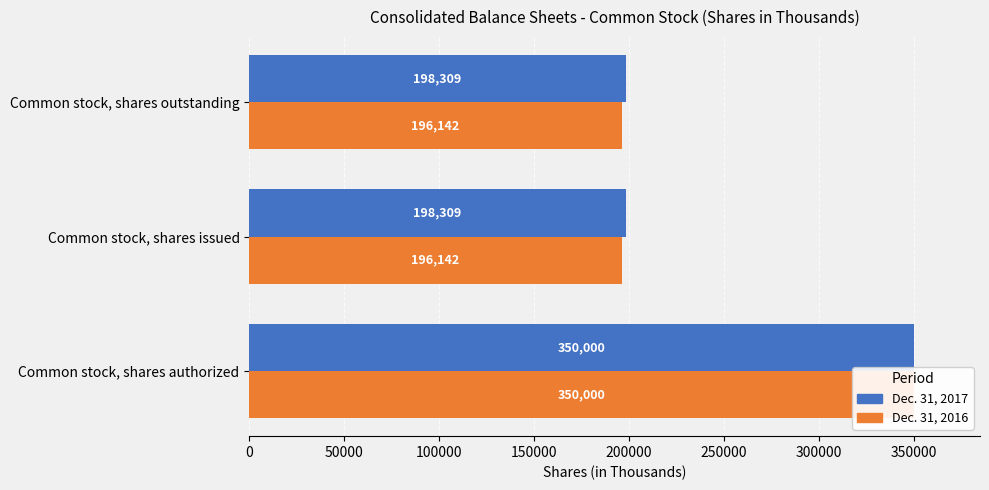

True or false: Dec. 31, 2017 has a value of 119918 at Common stock, shares issued.

False